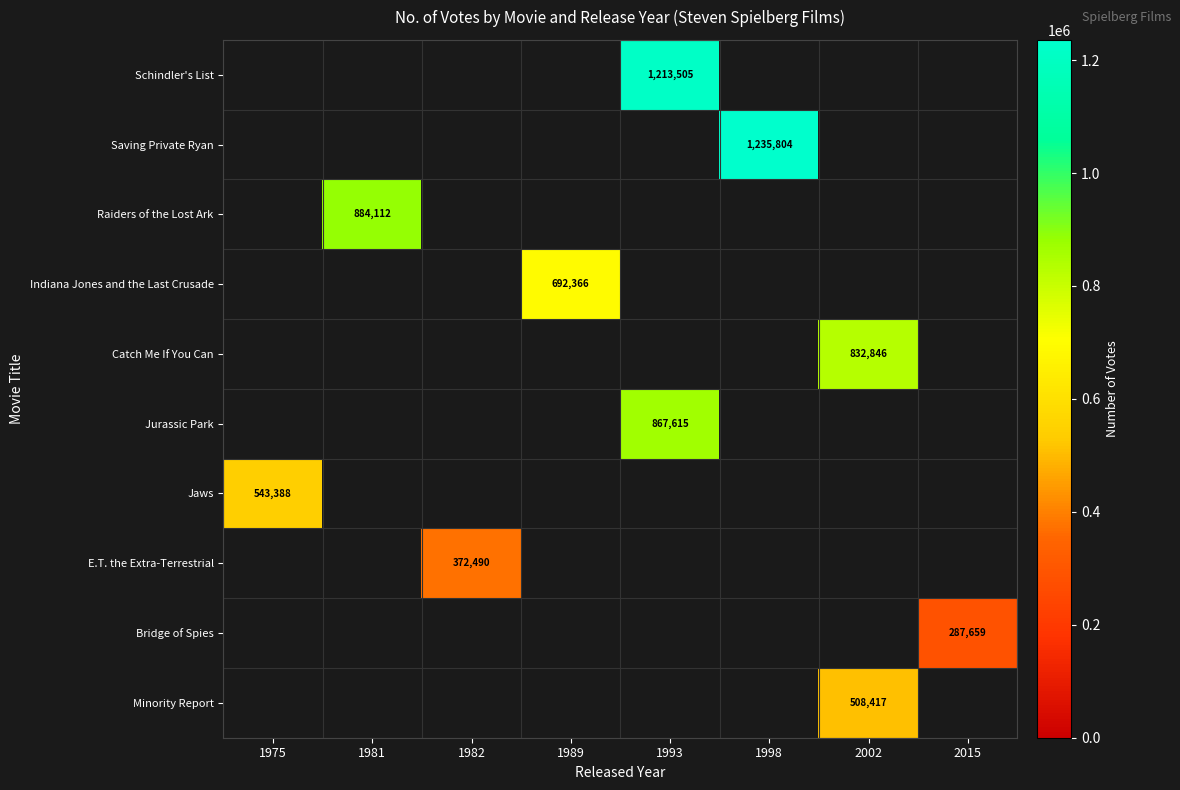

The value of Indiana Jones and the Last Crusade at 1989 is 692366. True or false?

True